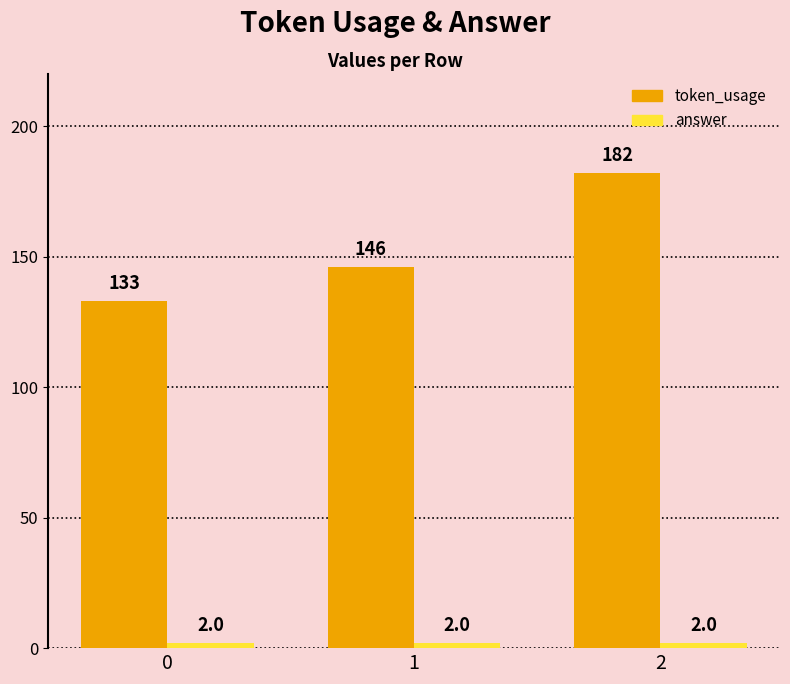

Which series has the widest spread of values?

token_usage